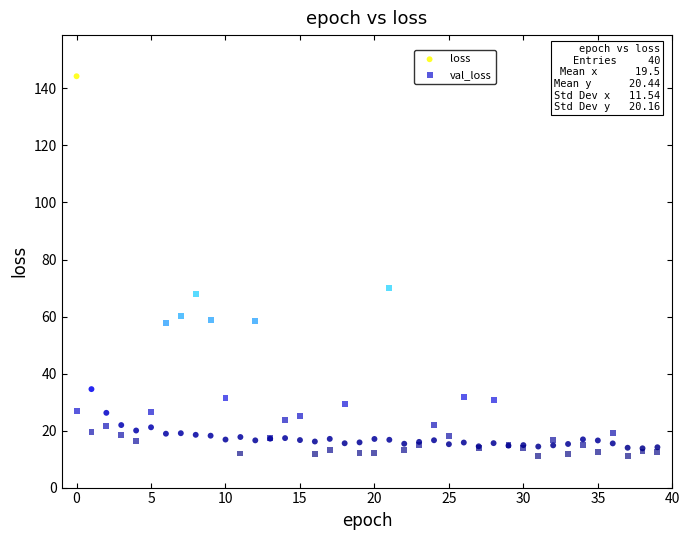

In the loss series, what Y value is closest to 79?

34.5